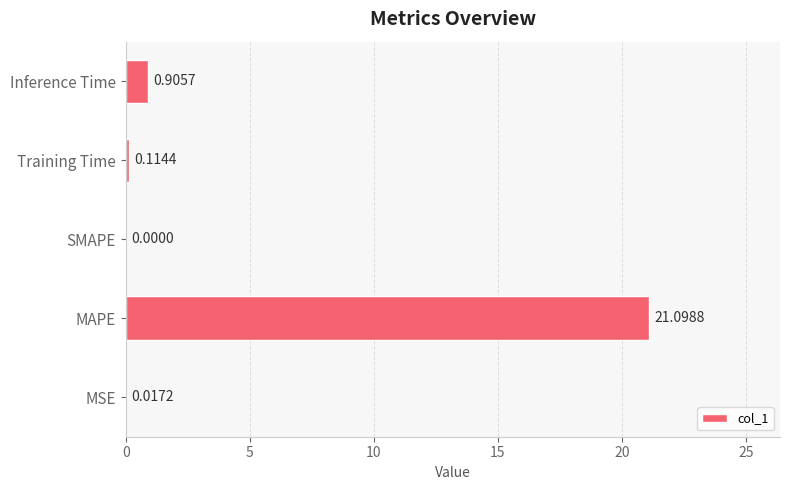

Which has a higher value, Inference Time or MAPE?

MAPE